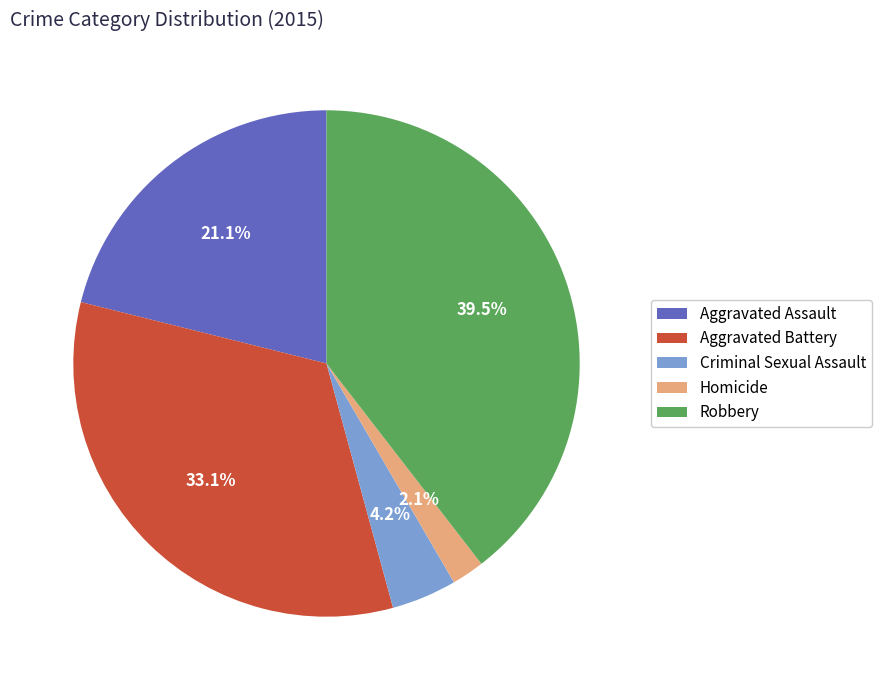

To the nearest percent, what is the combined percentage of Robbery and Aggravated Battery?

73%